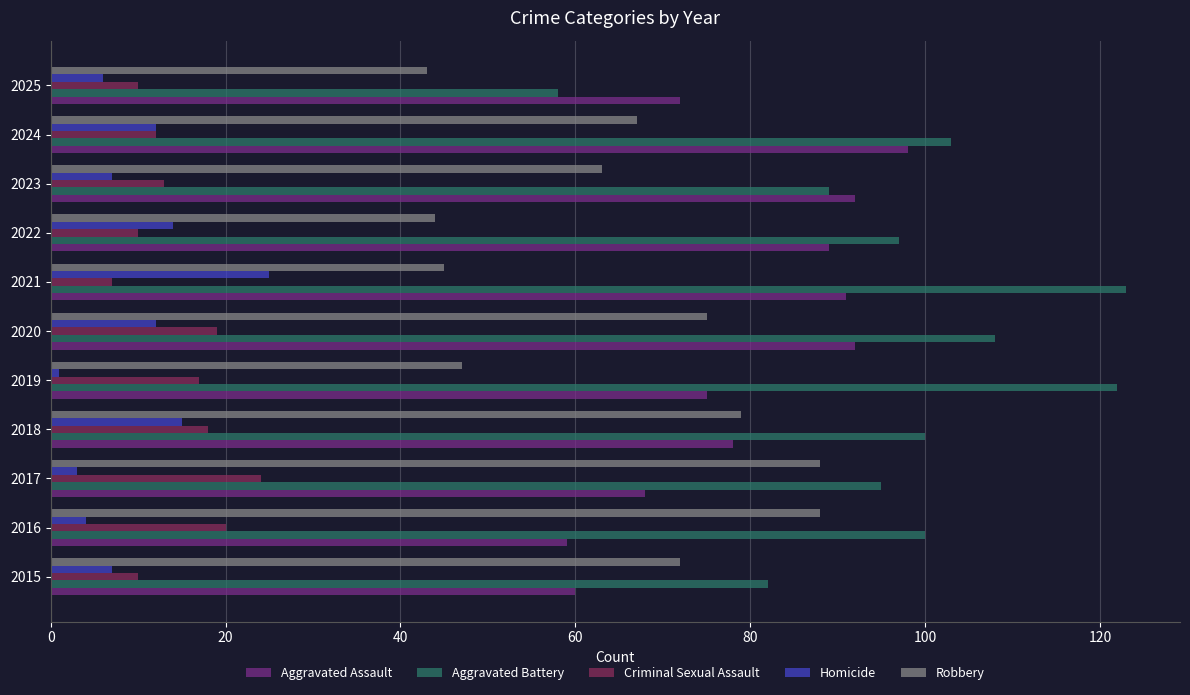

Which series has the widest spread of values?

Aggravated Battery